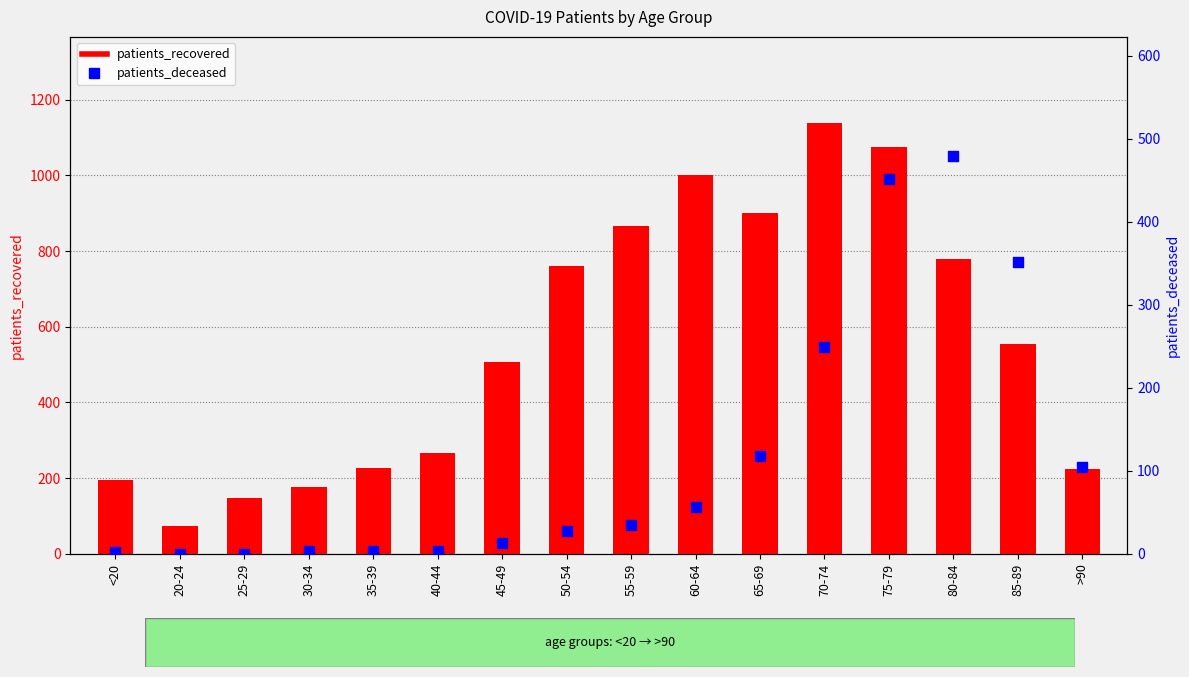

What are all the series names shown in the legend?

patients_recovered, patients_deceased